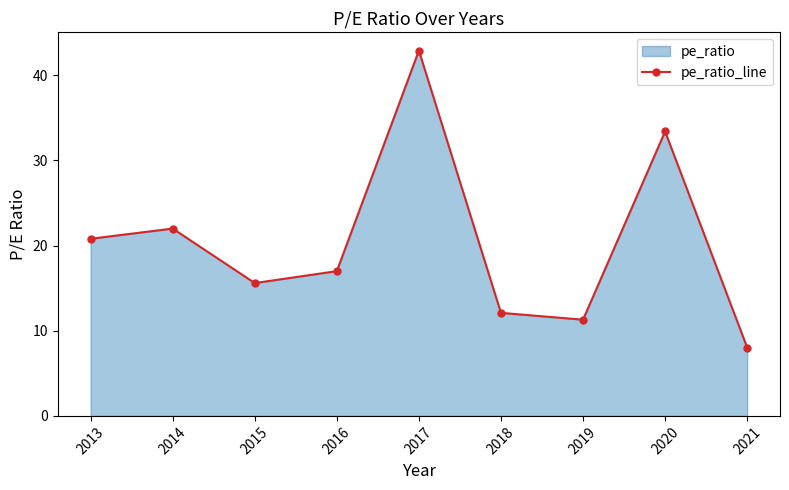

Reading right to left, what are all the values shown in this chart?

2021=8.0	2020=33.4	2019=11.3	2018=12.1	2017=42.9	2016=17.0	2015=15.6	2014=22.0	2013=20.8